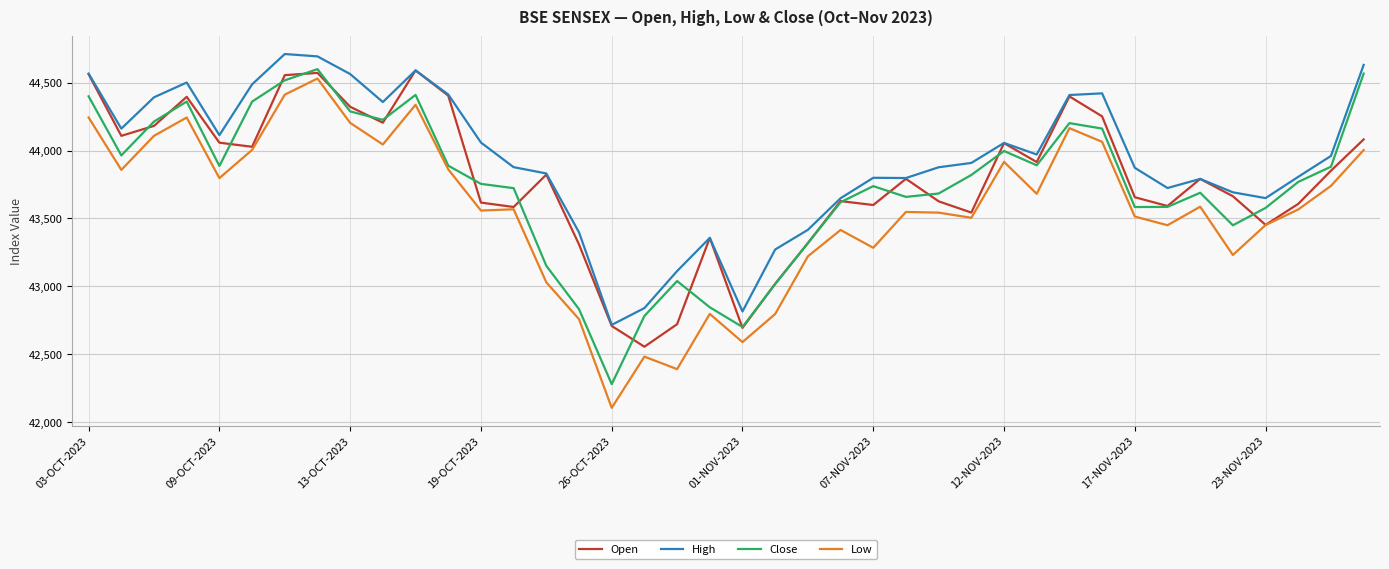

True or false: Low and High cross at least once.

False